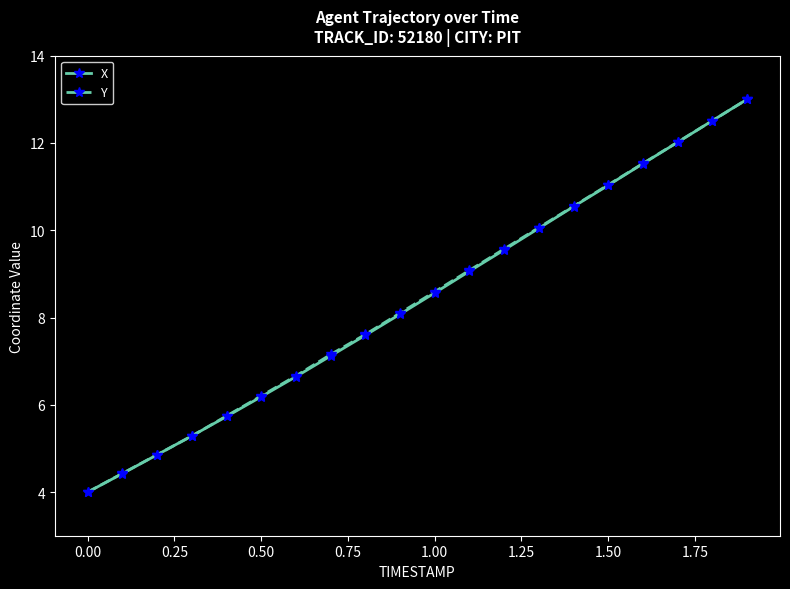

True or false: Y has more than 1 interior local peaks.

False